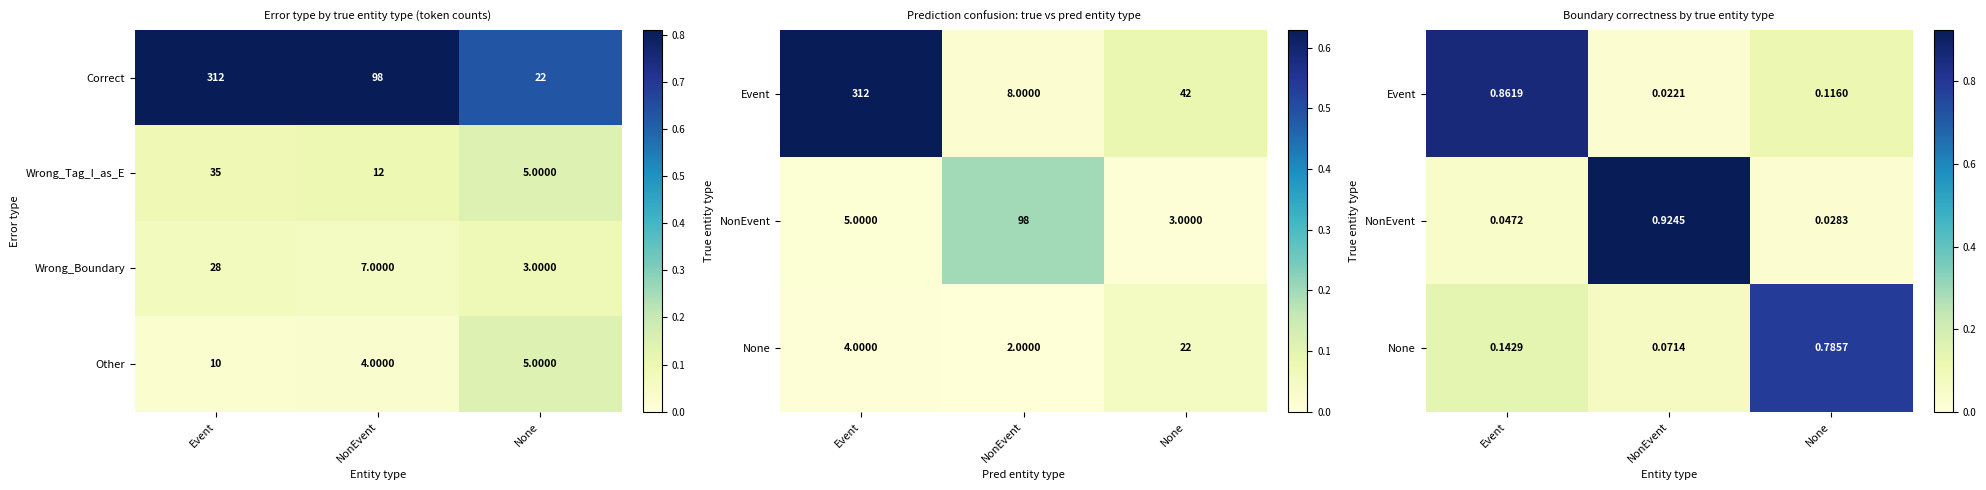

Where is Wrong_Tag_I_as_E nearest to the value 20?

NonEvent